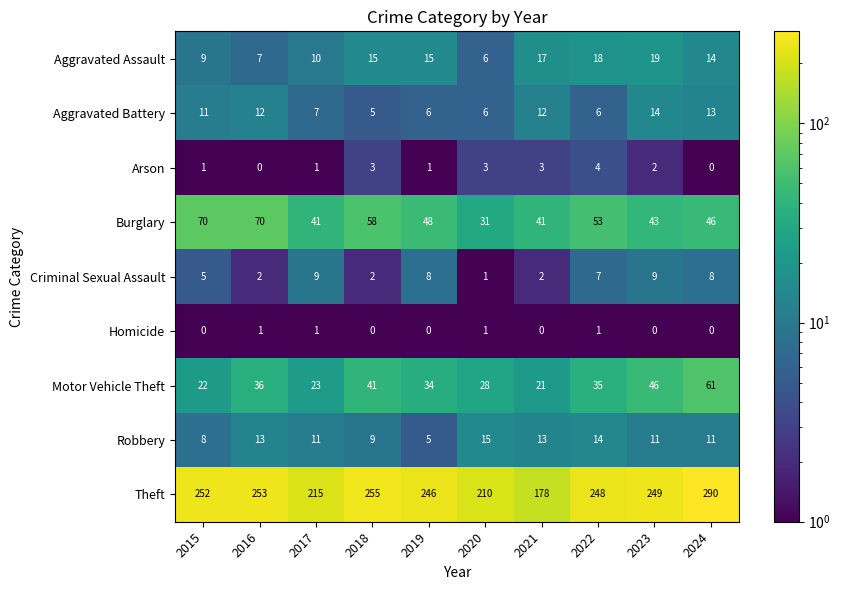

Count the Homicide values in the range 0 to 1.

10